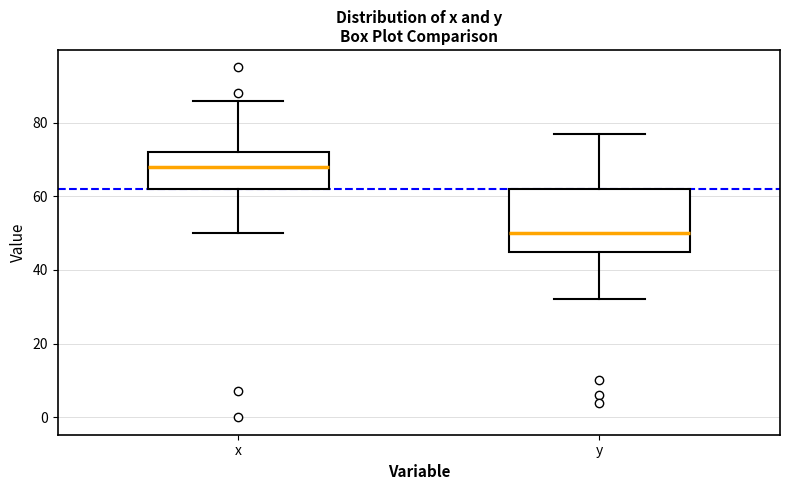

Reading left to right, read every box against the y-axis: the position of its median line, the range the box covers, and the ends of its whiskers. The values are not printed on the chart, so give them approximately, as read against the axis.

x: median 68, box 62 to 72, whiskers 50 to 86
y: median 50, box 46 to 62, whiskers 32 to 78